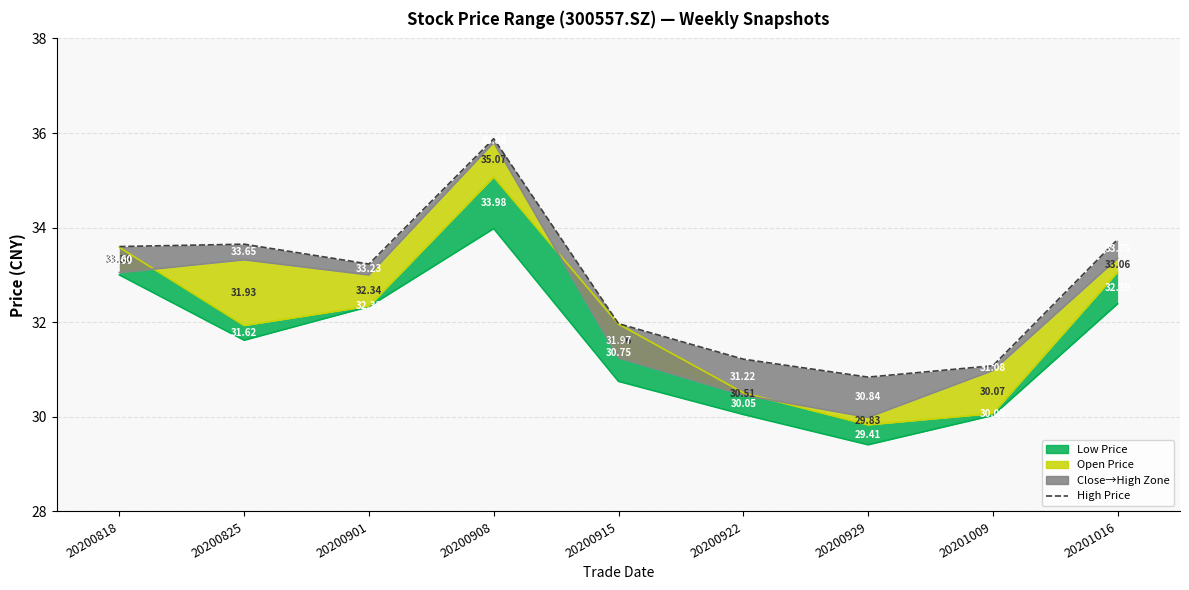

True or false: close line and high intersect in this chart.

False